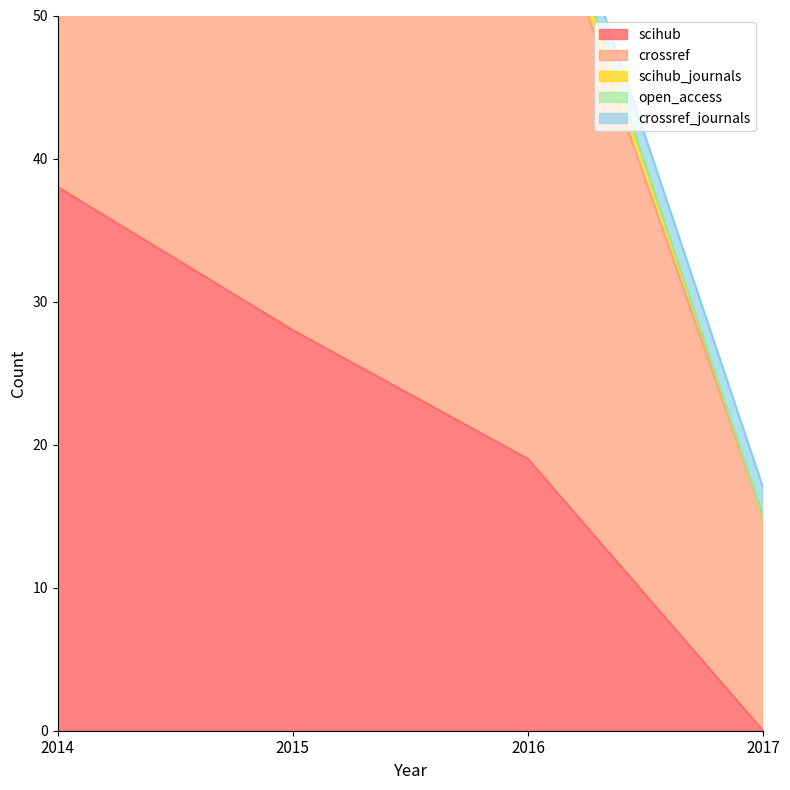

True or false: open_access and scihub_journals intersect in this chart.

False